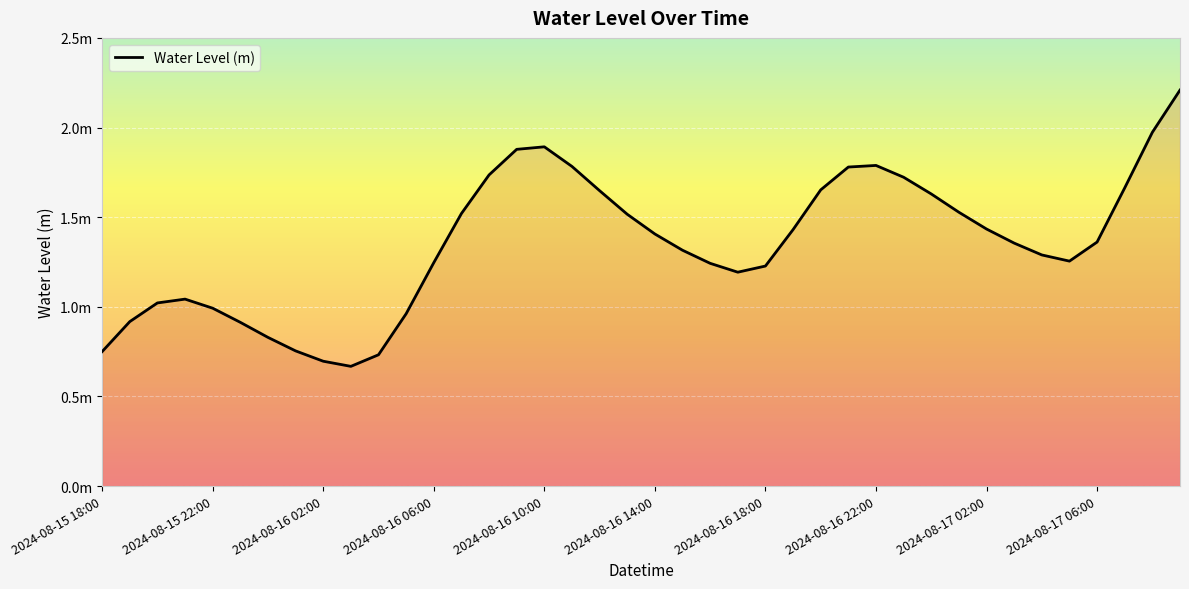

Is this an area chart (filled region under the line)?

Yes